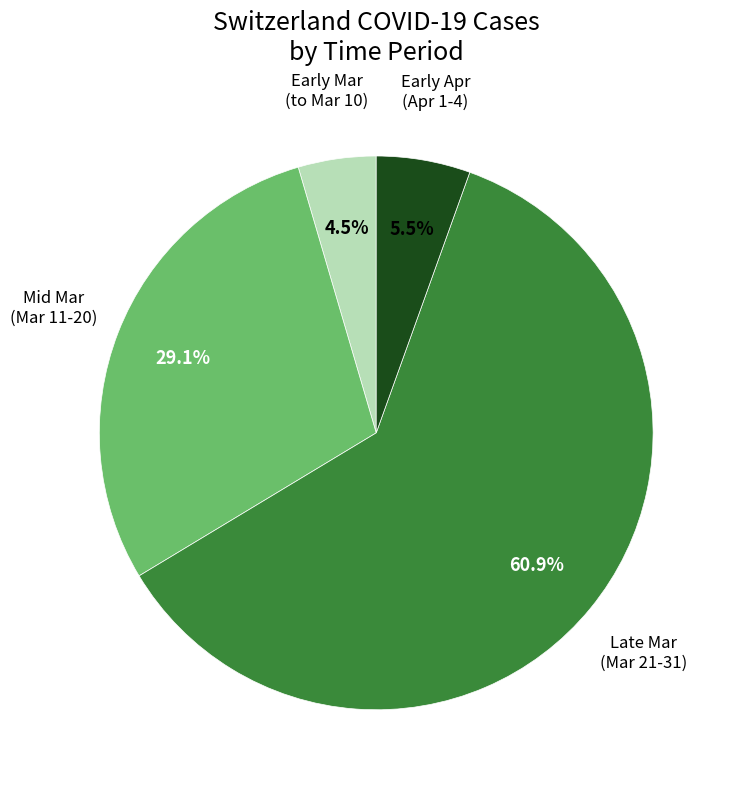

Approximately how many times larger is the value at Mid Mar (Mar 11-20) compared to Early Apr (Apr 1-4)?

5.3